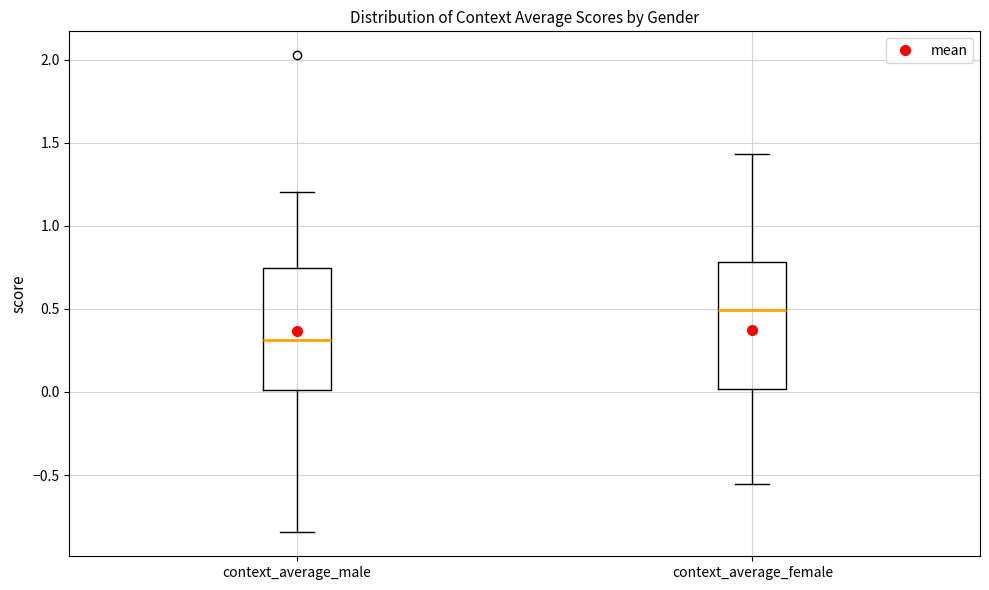

Which box has the lowest median line?

context_average_male